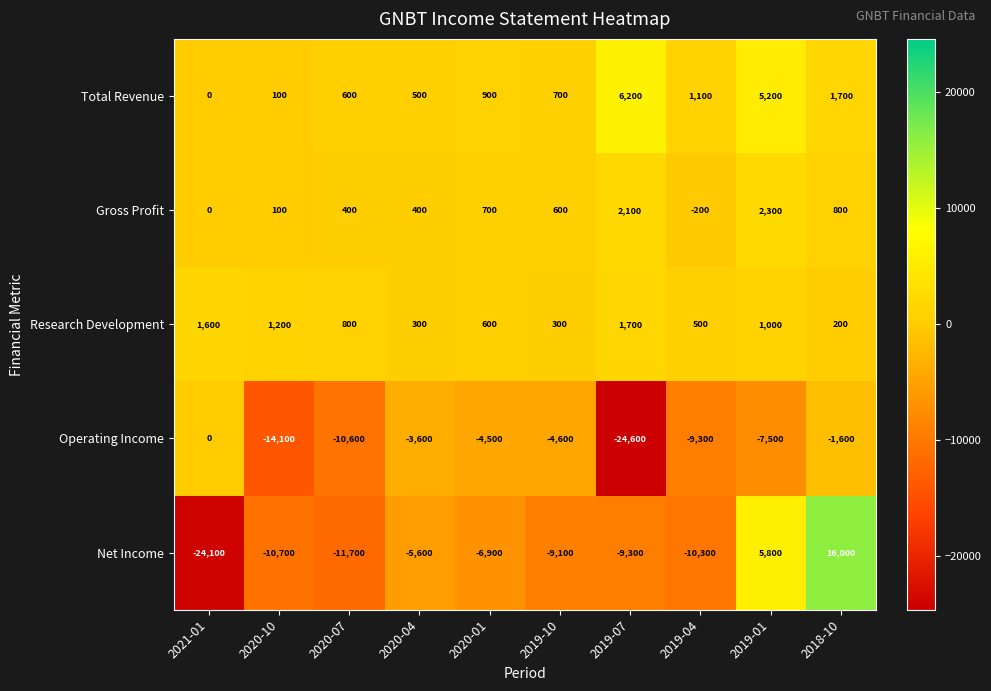

Rank the series by their maximum value, from lowest to highest.

Operating Income, Research Development, Gross Profit, Total Revenue, Net Income